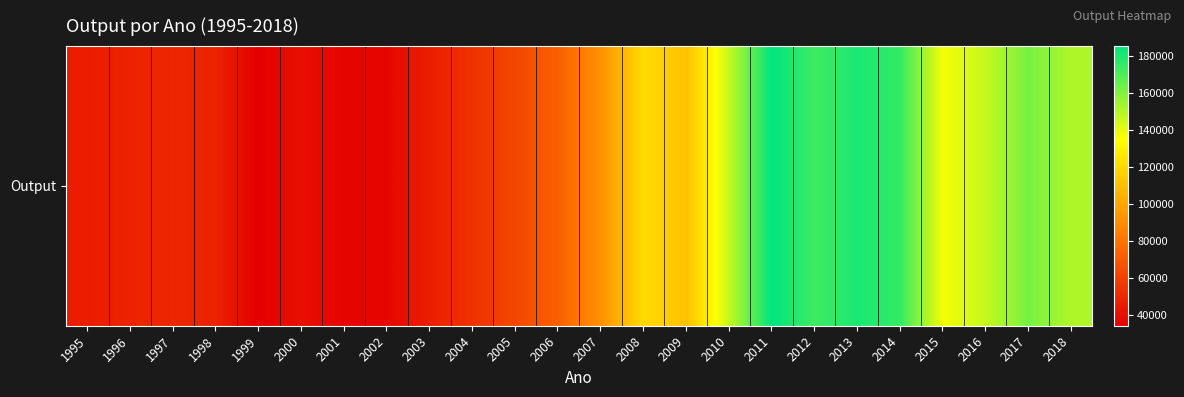

What is the change in value from 2007 to 2017?

+70128.6